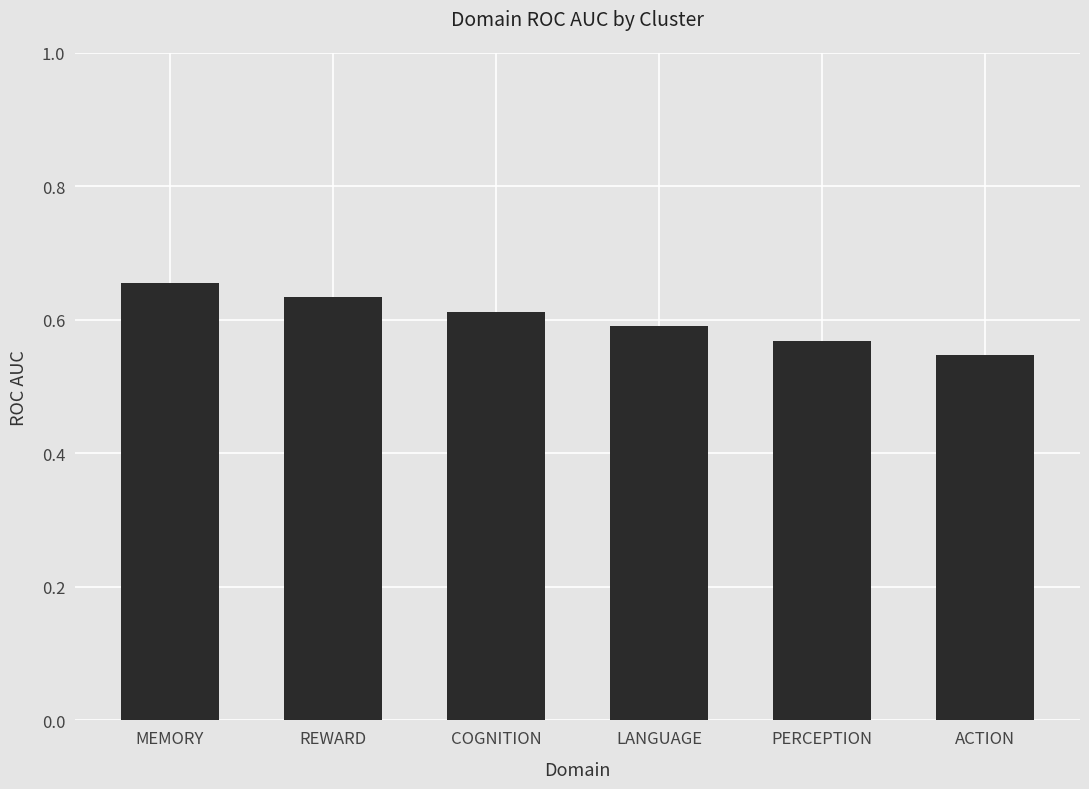

How many bars are there in total?

6